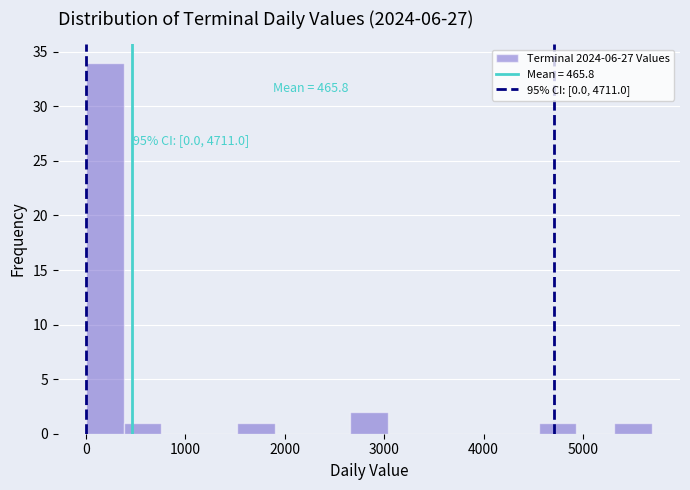

Around what value on the x-axis is the tallest bar? Give the approximate position of its centre, as read against the axis.

200